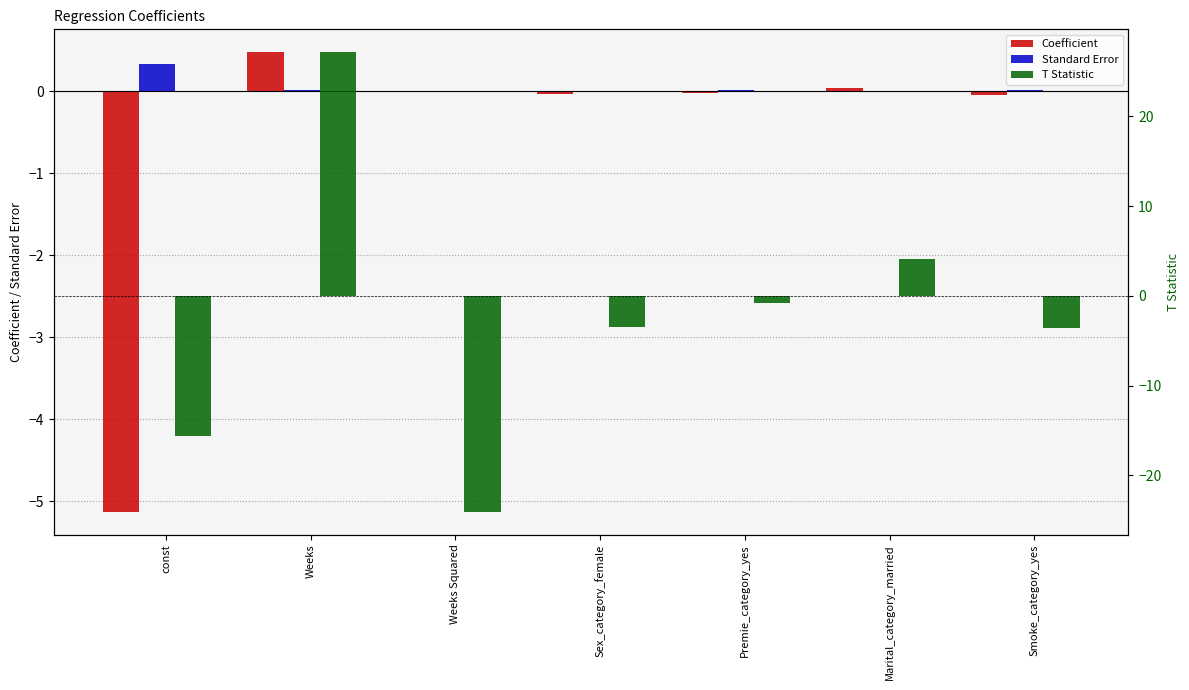

What are all the series names shown in the legend?

Coefficient, Standard Error, T Statistic